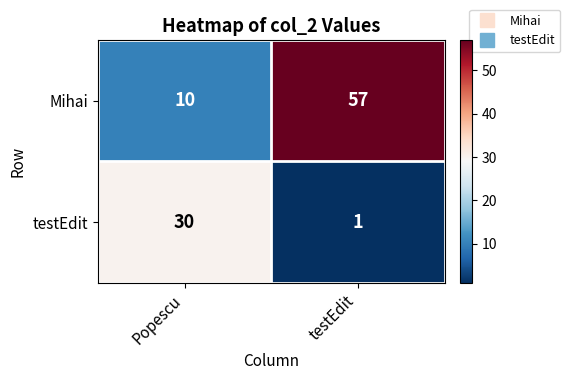

What is the sum of the Mihai values at testEdit and Popescu?

67